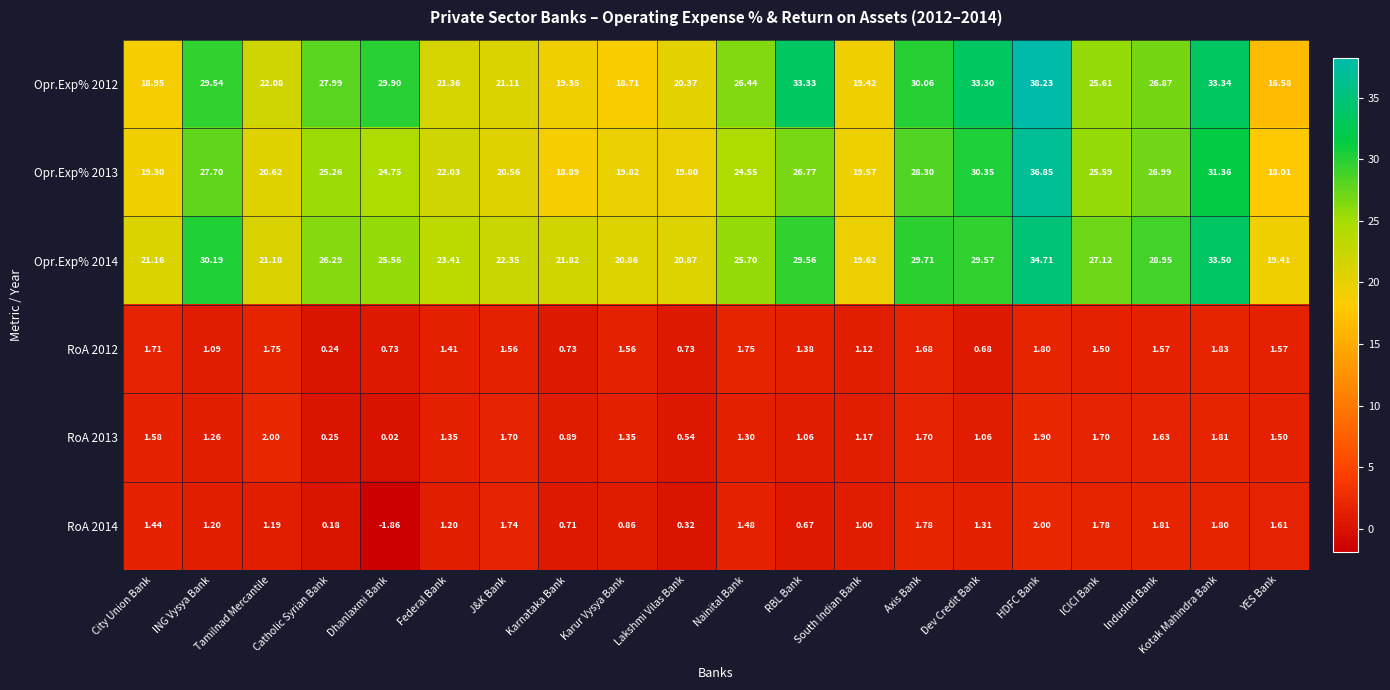

Is the value of RoA 2014 at Lakshmi Vilas Bank greater than the value of RoA 2012 at Tamilnad Mercantile?

No